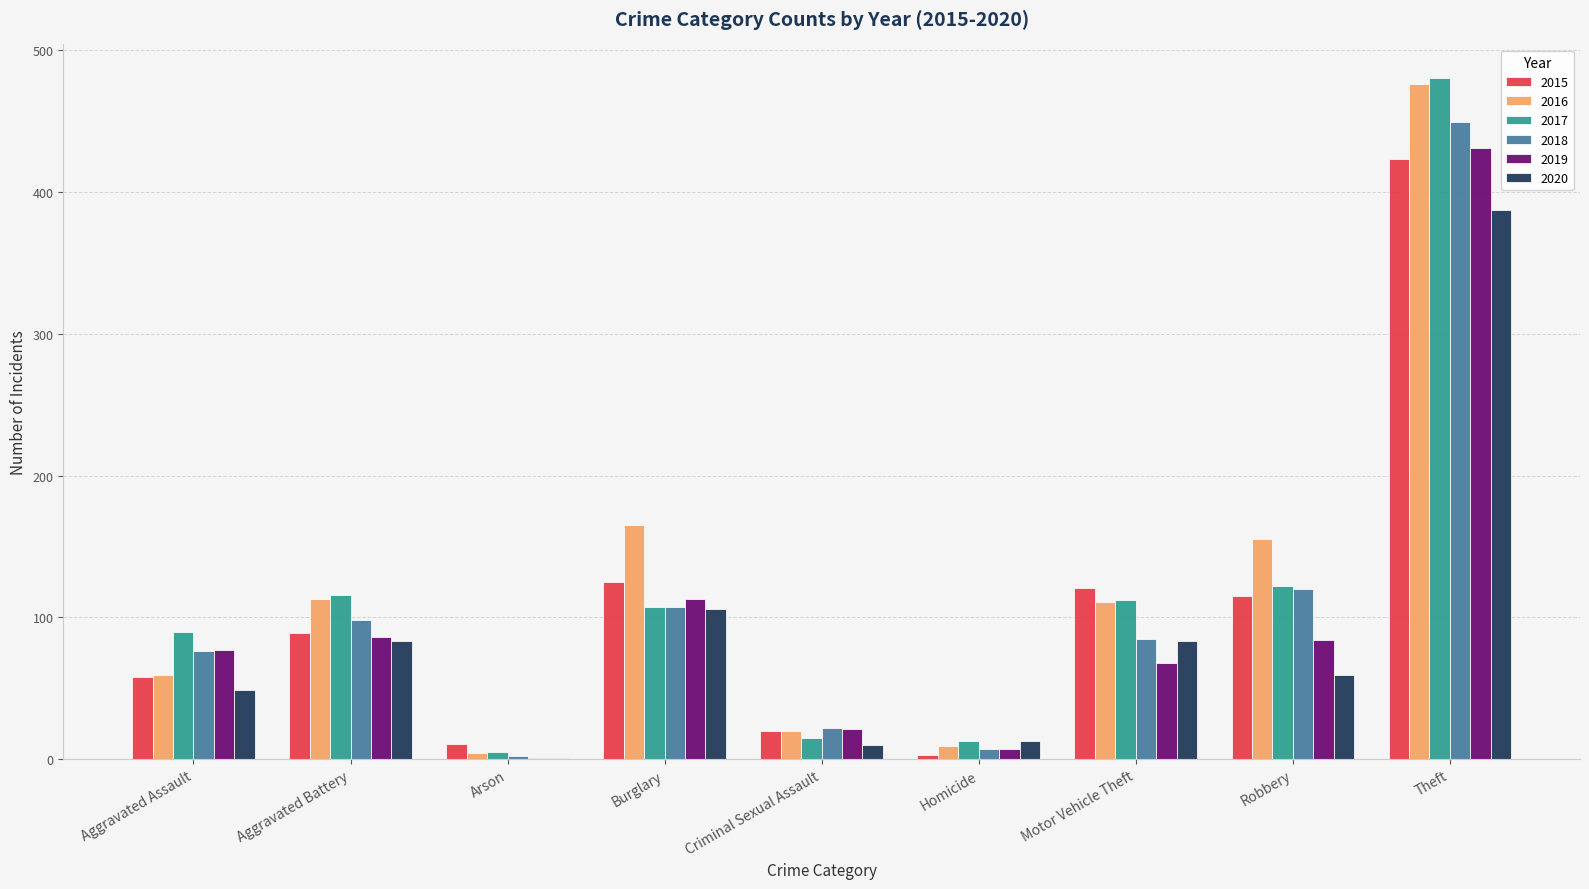

What is the maximum value shown in the chart?

480